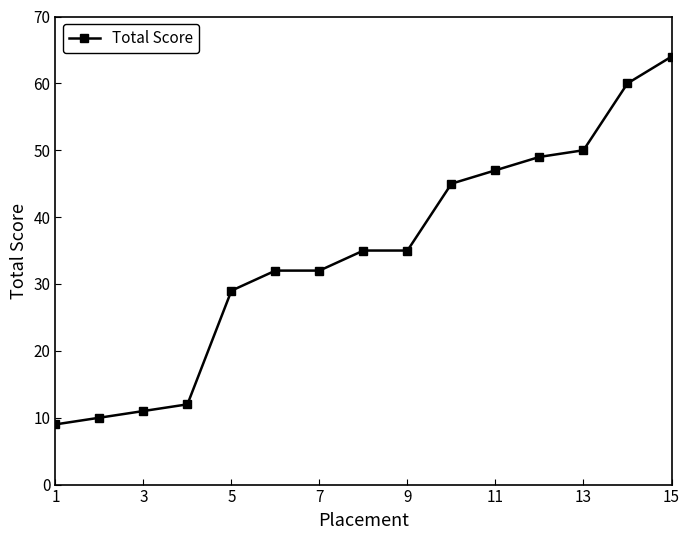

What is the smallest value displayed?

9